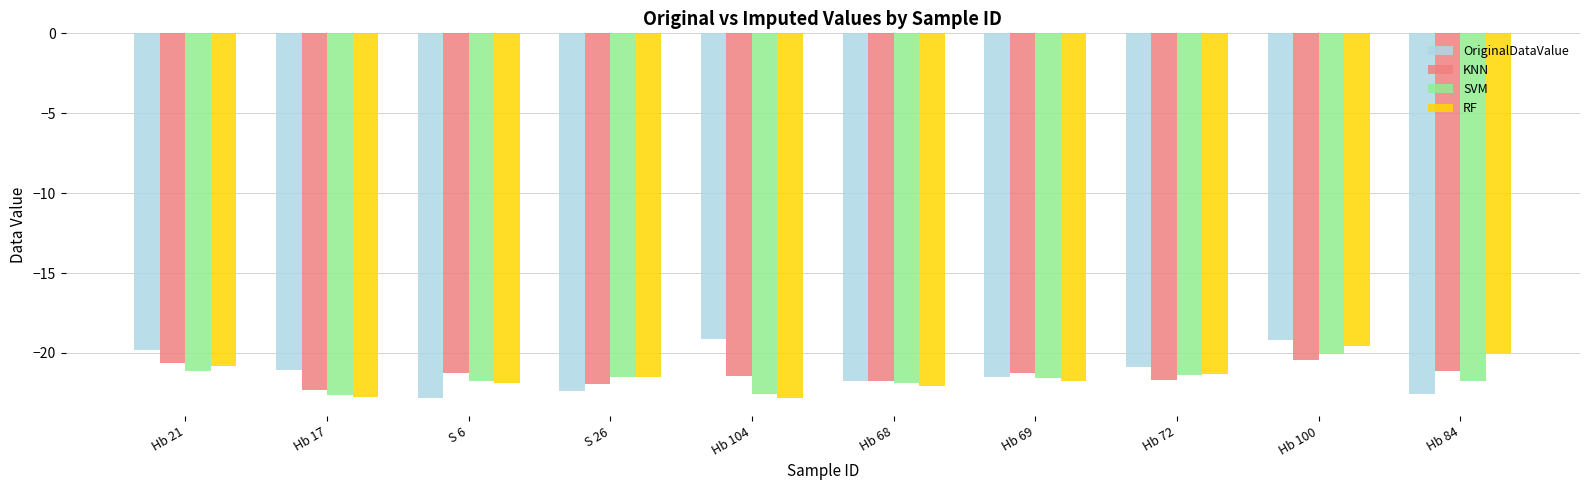

How many bars are there in each group?

4